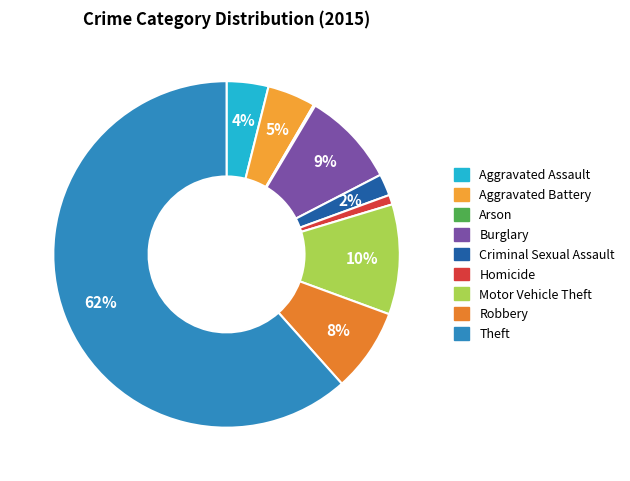

Between Criminal Sexual Assault and Homicide, which is larger?

Criminal Sexual Assault